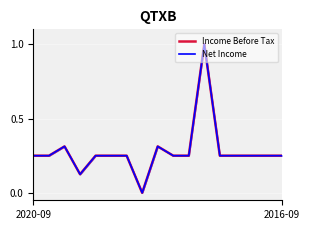

True or false: Income Before Tax and Net Income cross at least once.

False